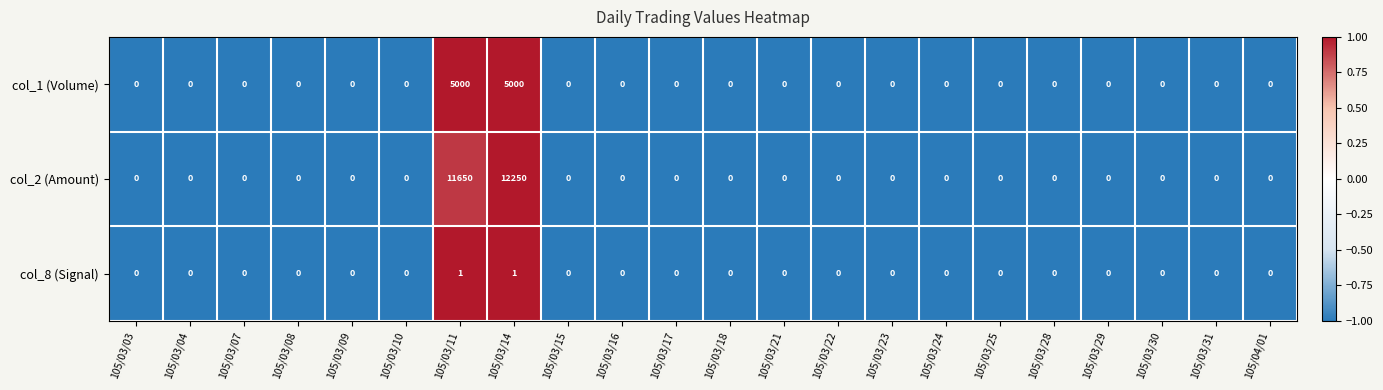

Which series has the widest spread of values?

col_2 (Amount)